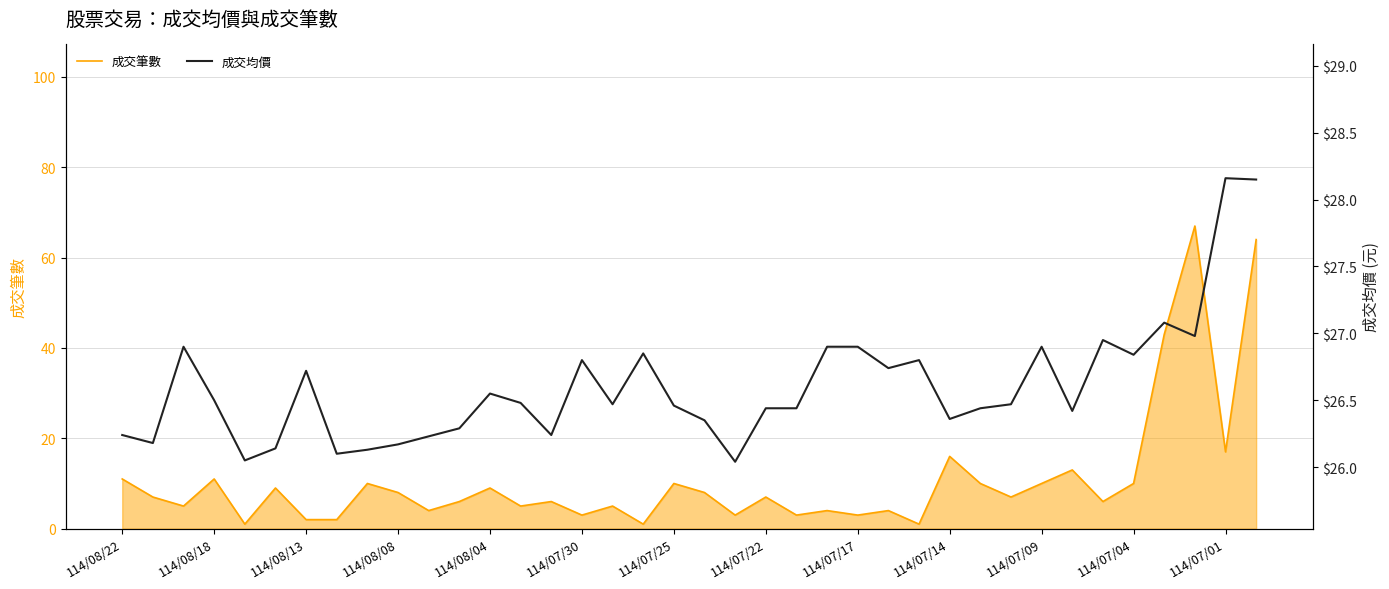

What are all the series names shown in the legend?

成交筆數, 成交均價